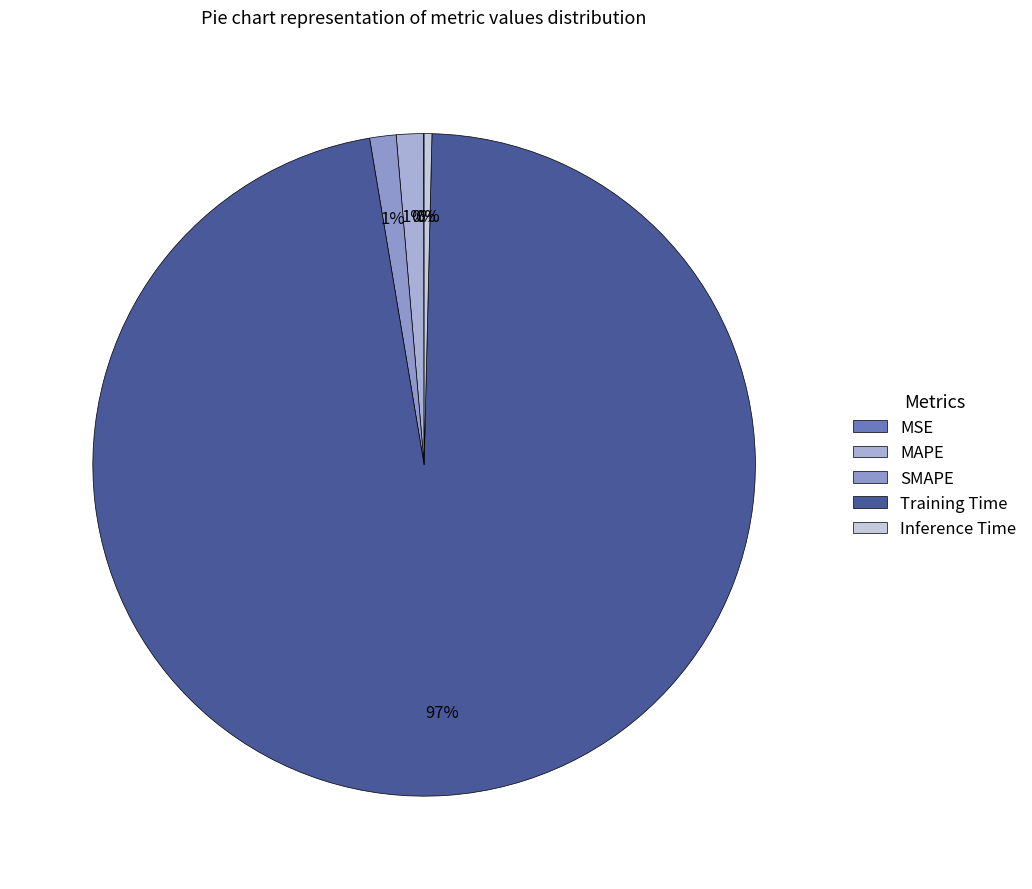

What percentage is the SMAPE slice, to the nearest percent?

1%